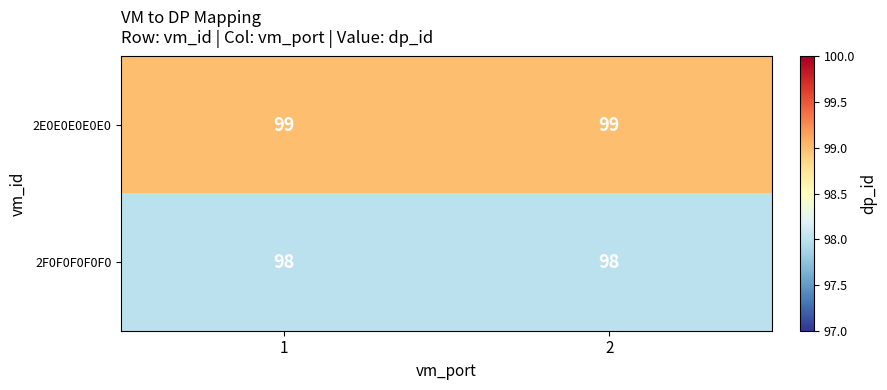

Rank the series by their average value, from highest to lowest.

2E0E0E0E0E0, 2F0F0F0F0F0